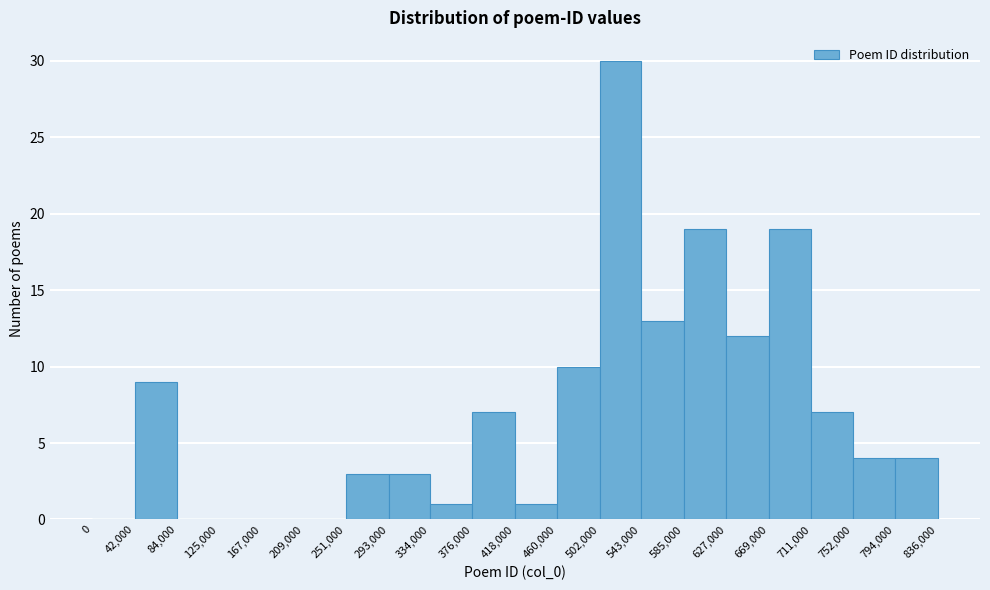

Reading left to right, transcribe this chart: for each bar, give the range it covers on the x-axis and its height. The values are not printed on the chart, so give them approximately, as read against the axis.

0 to 42,000: 0
42,000 to 84,000: 9
84,000 to 125,000: 0
125,000 to 167,000: 0
167,000 to 209,000: 0
209,000 to 251,000: 0
251,000 to 293,000: 3
293,000 to 334,000: 3
334,000 to 376,000: 1
376,000 to 418,000: 7
418,000 to 460,000: 1
460,000 to 502,000: 10
502,000 to 543,000: 30
543,000 to 585,000: 13
585,000 to 627,000: 19
627,000 to 669,000: 12
669,000 to 711,000: 19
711,000 to 752,000: 7
752,000 to 794,000: 4
794,000 to 836,000: 4